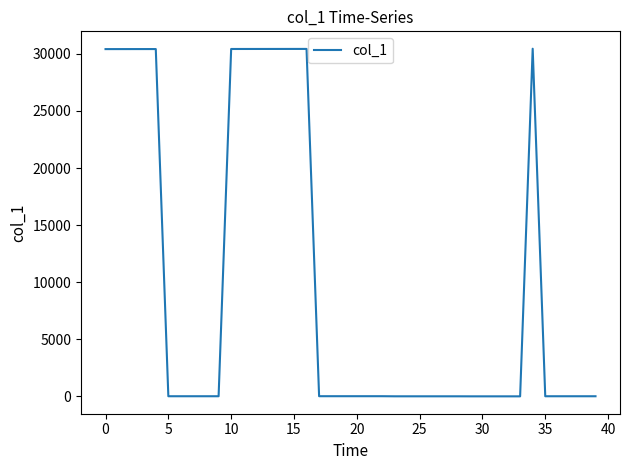

What is the difference between the maximum and minimum values?

30453